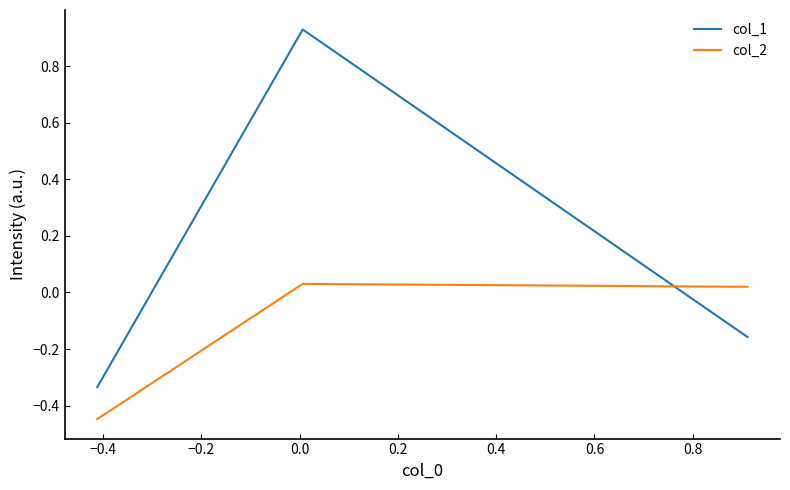

Which series has the largest total across all categories?

col_1